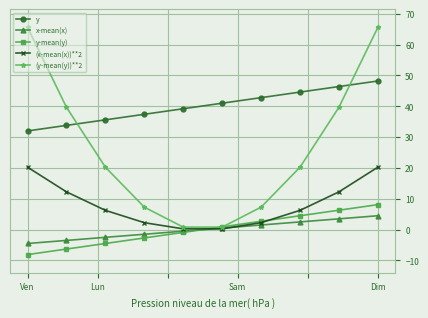

Which series ends up on top after the final intersection of y and (y-mean(y))**2?

(y-mean(y))**2